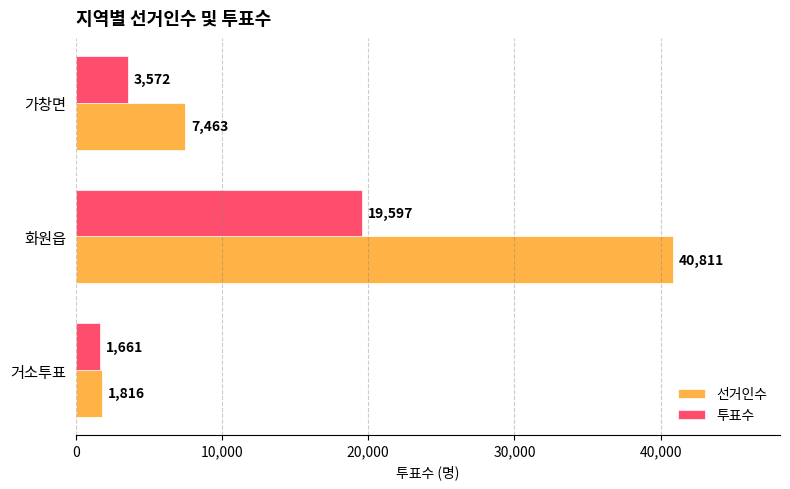

List the series in order of their overall mean, lowest first.

투표수, 선거인수